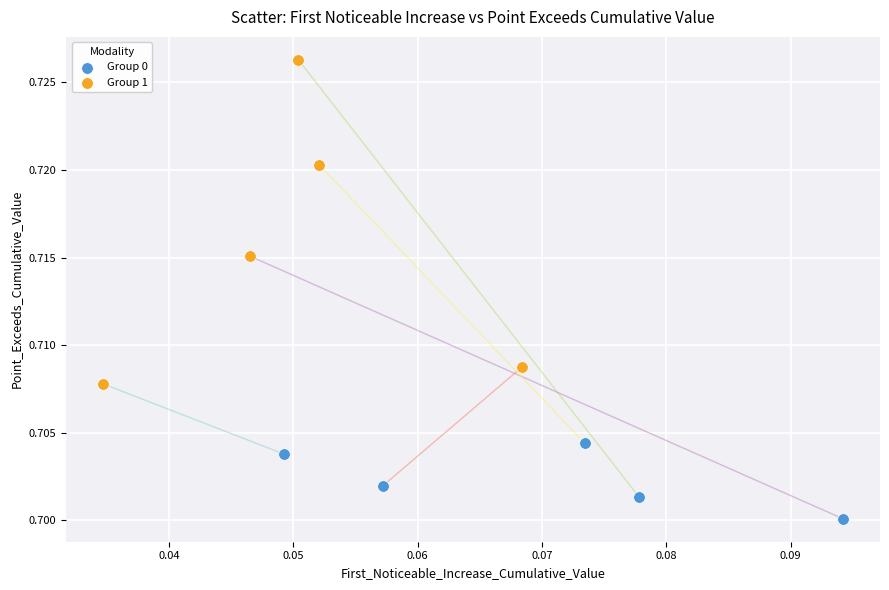

Which series has the widest spread of Y values?

Group 1